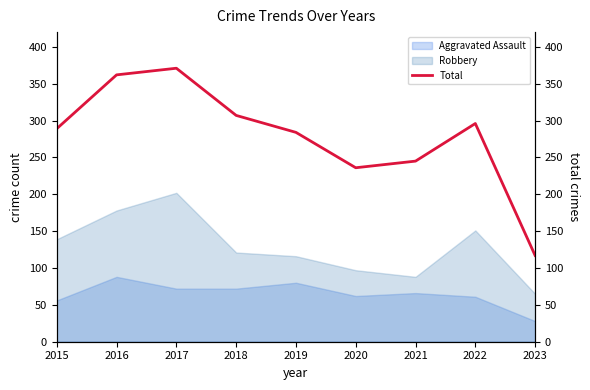

What is the change in value from 2015 to 2023?

-172